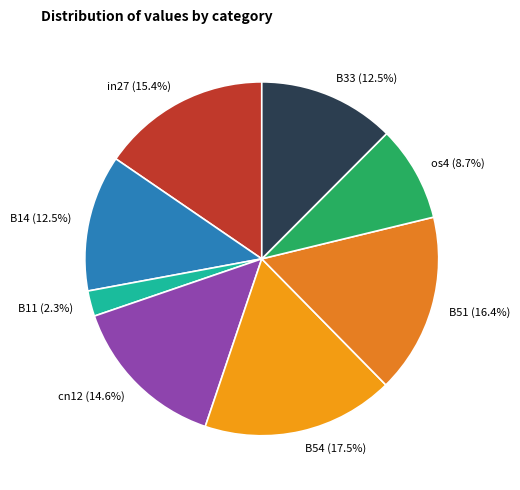

The B11 slice represents 10% of the pie. True or false?

False